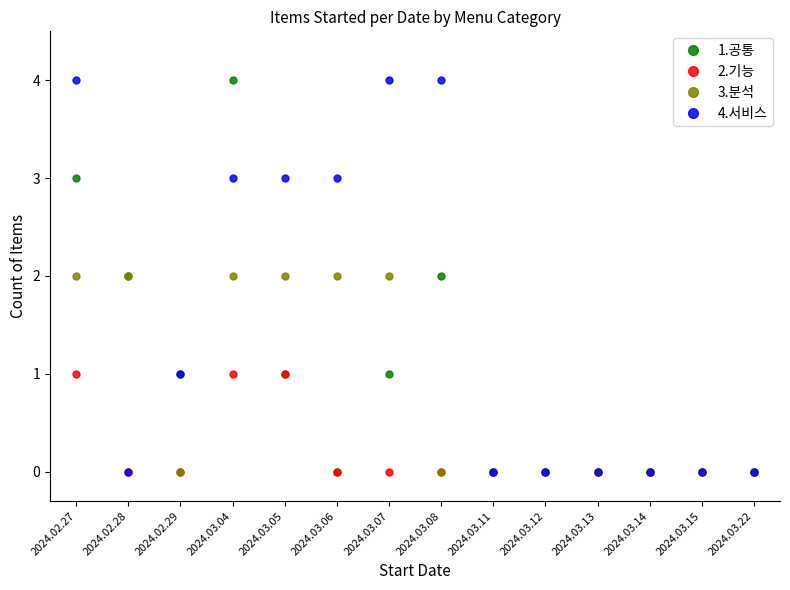

True or false: 4.서비스 has a value of 0 at 2024.03.13.

True